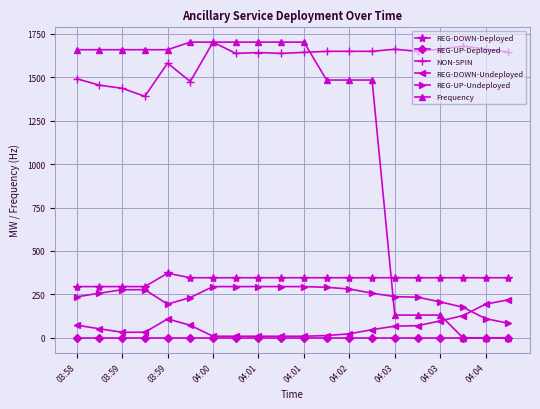

What is the minimum value for REG-DOWN-Deployed?

295.0